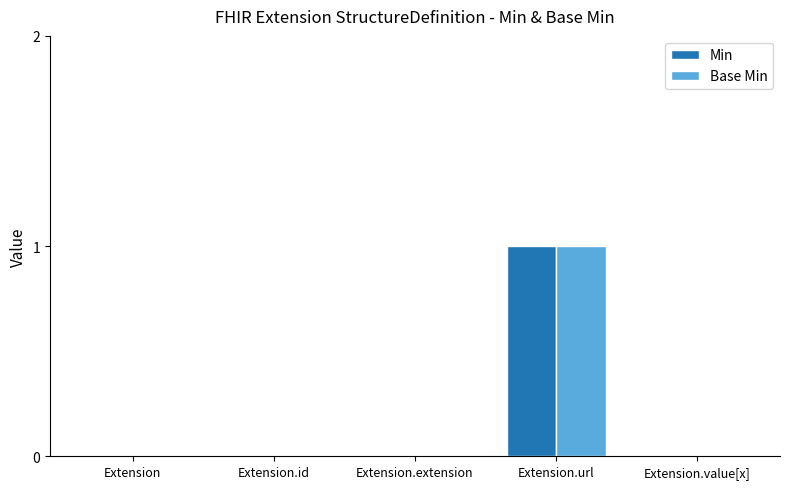

Does the chart contain stacked bars?

No